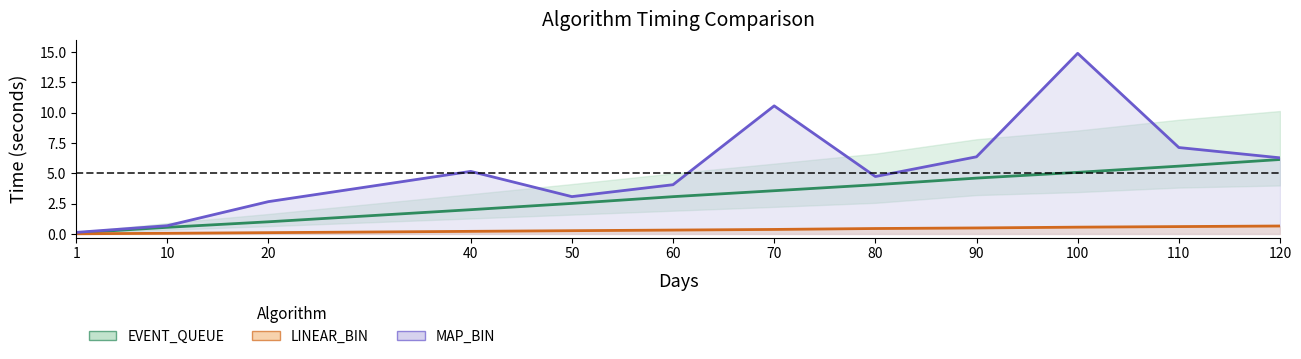

Rank the series by their average value, from lowest to highest.

LINEAR_BIN findTm, EVENT_QUEUE sortTm, MAP_BIN findTm